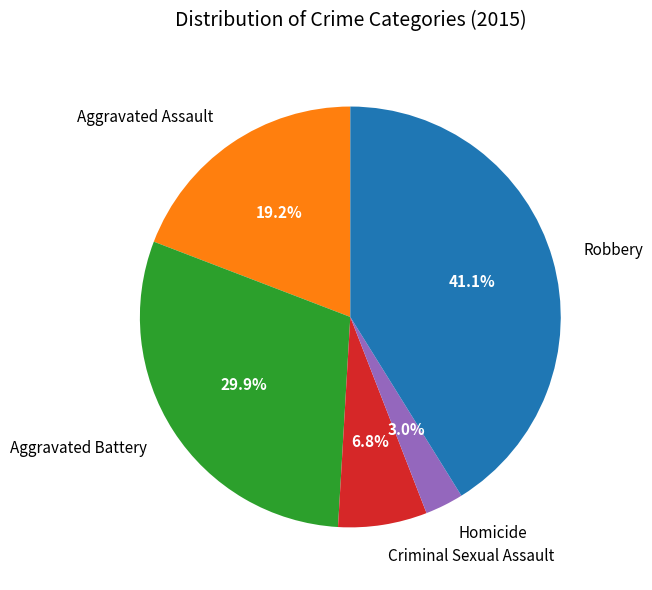

Does any single category account for the majority?

No